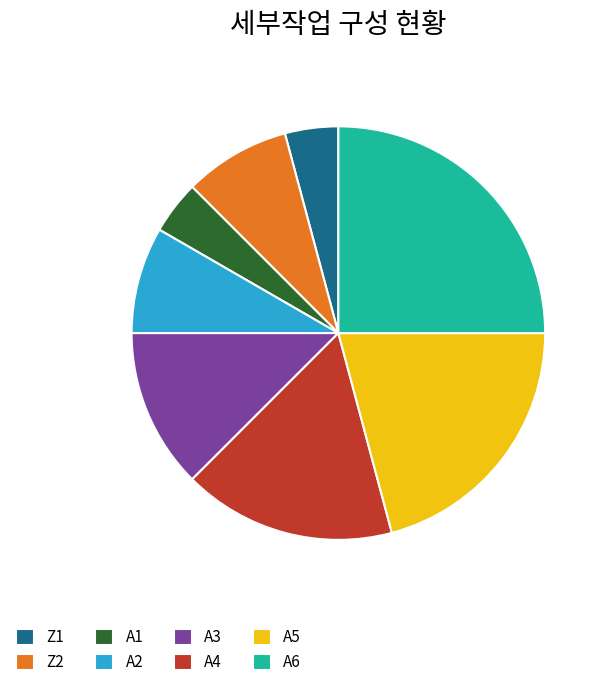

Combined, do A4 and Z2 account for over 50%?

No